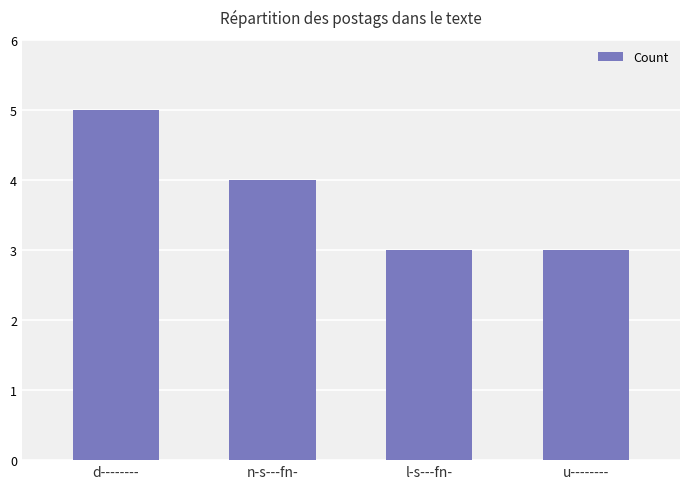

What is the value of the 1st bar from the left?

5